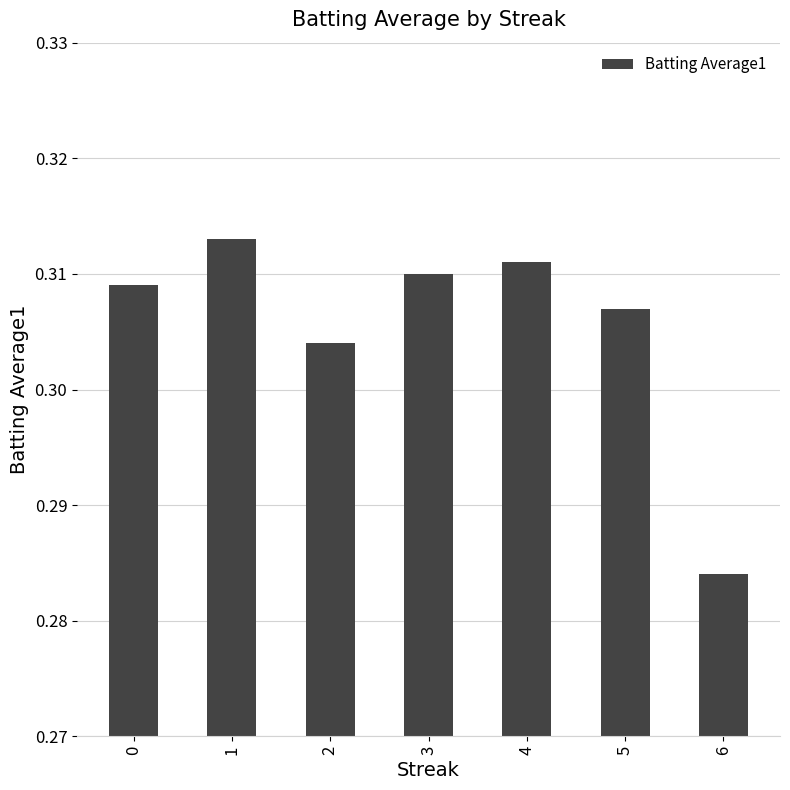

Is it true that the value at 2 is 0.2?

False